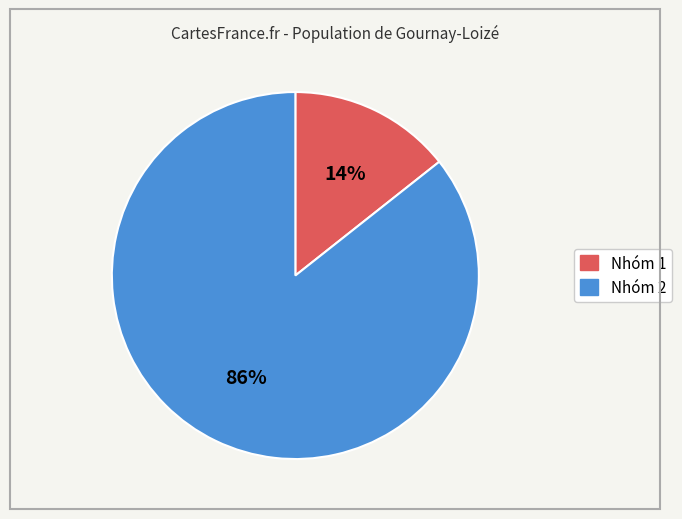

To the nearest percent, what is the average slice percentage?

50%